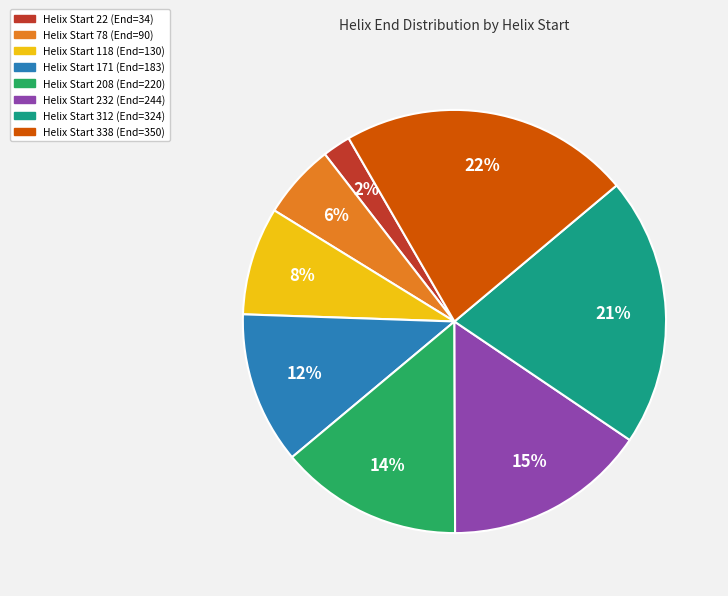

To the nearest percent, what is the average slice percentage?

12%